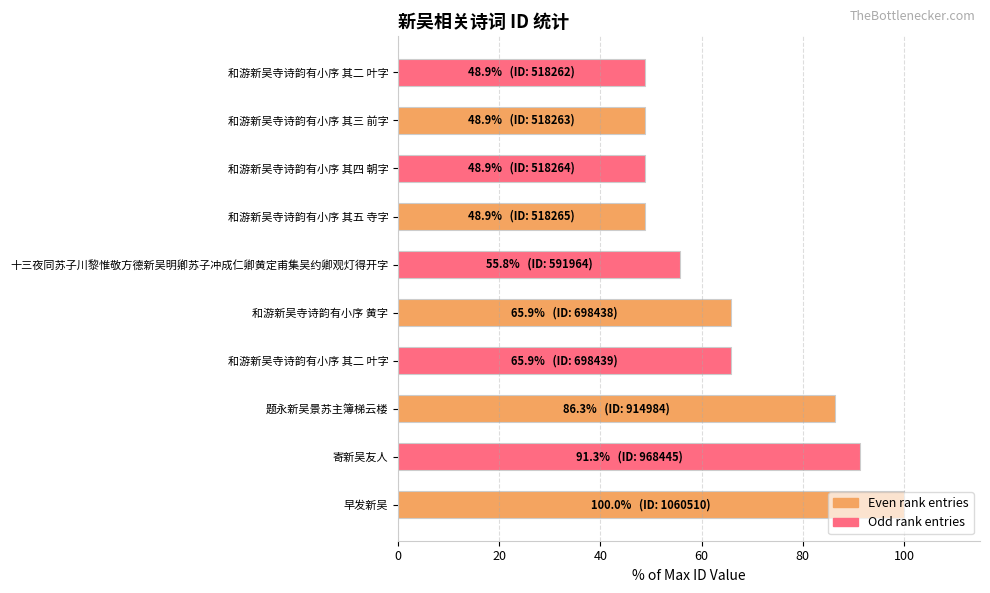

Count the number of data series in this chart.

1